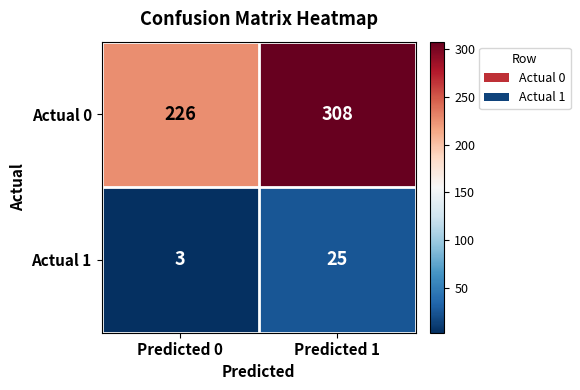

What is the difference between the maximum and minimum values in the Actual 0 series?

82